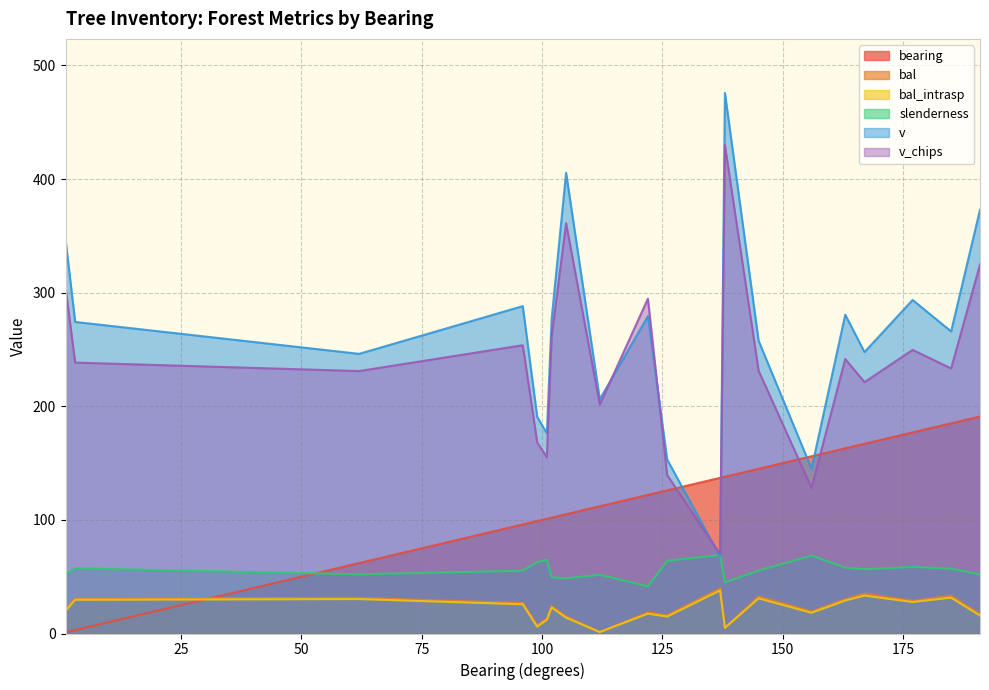

How many values in the slenderness series are below 56?

10